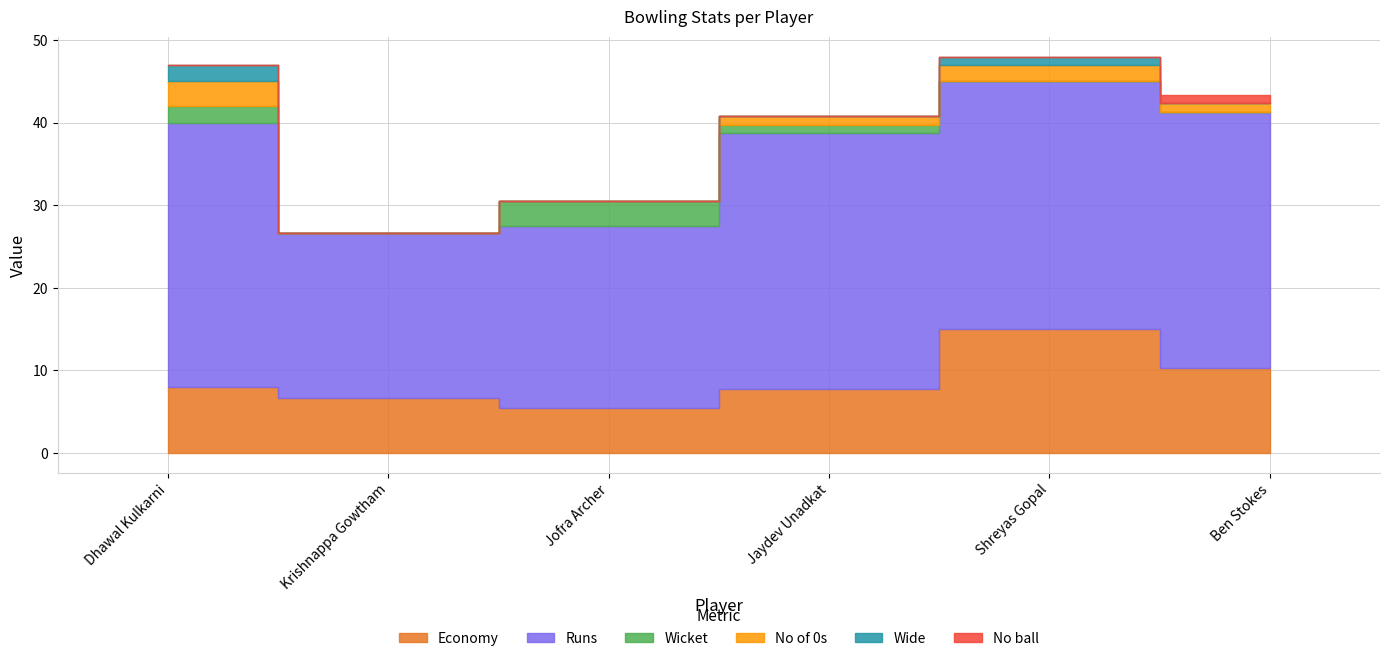

True or false: No ball has a value of 0.0 at Jofra Archer.

True